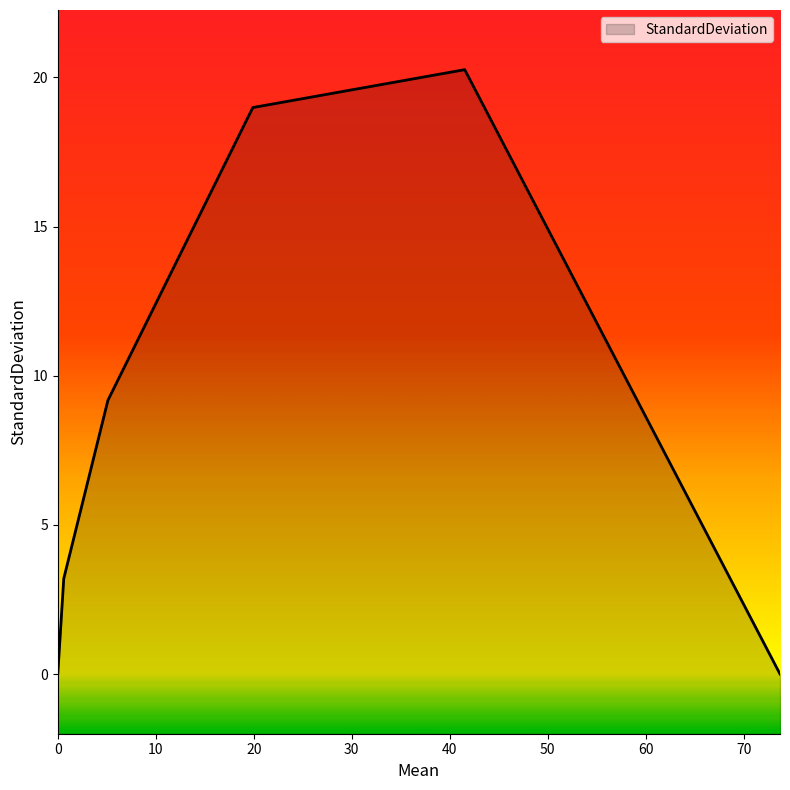

How many series are shown in this chart?

1